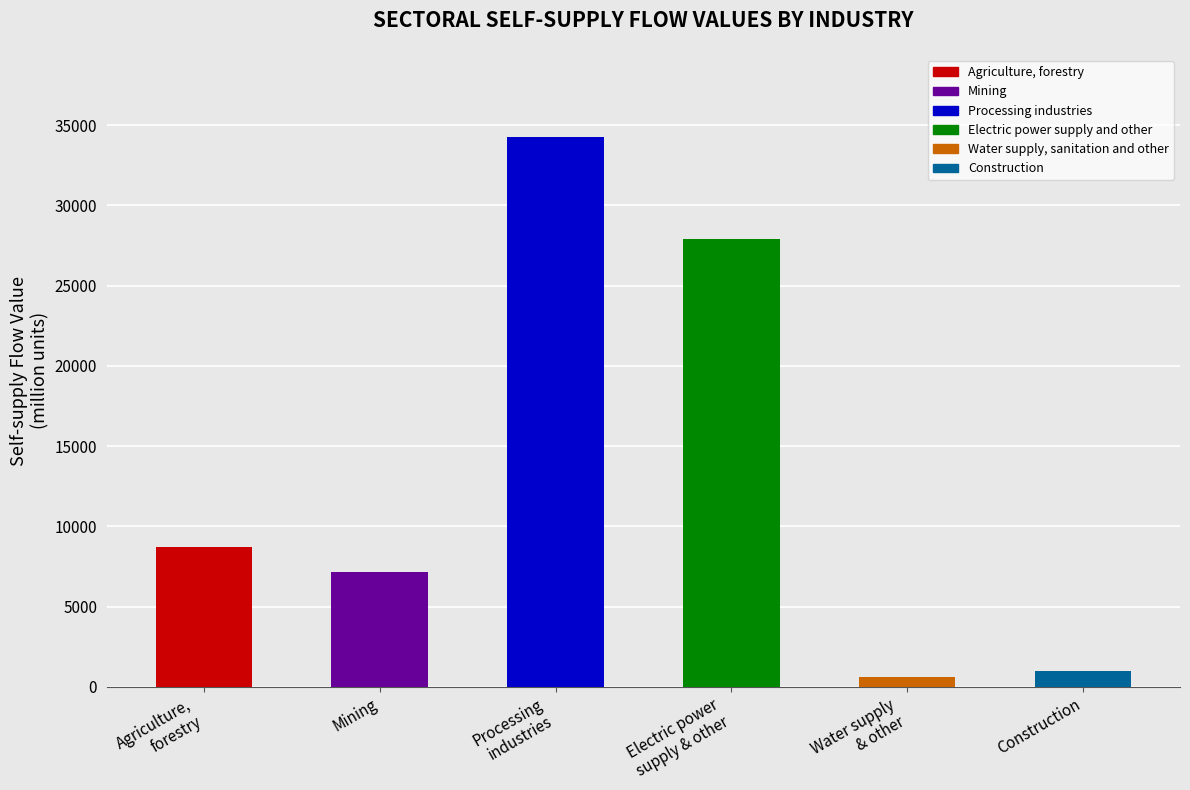

What is the greatest value displayed?

34249.0